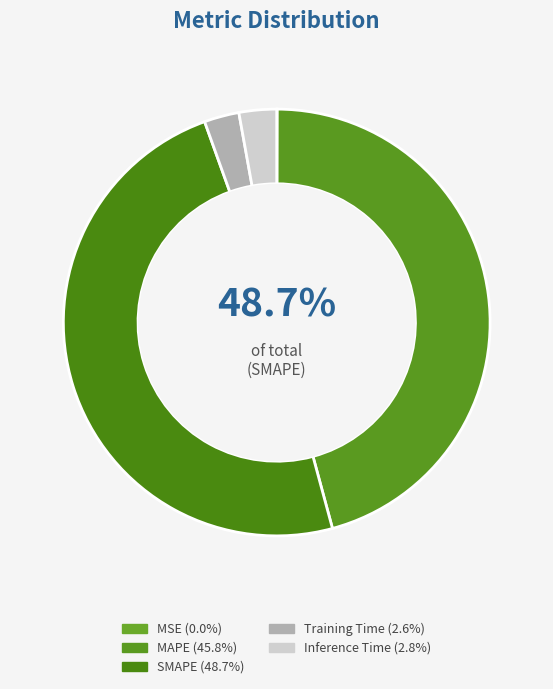

Rank the categories by value from highest to lowest.

SMAPE, MAPE, Inference Time, Training Time, MSE